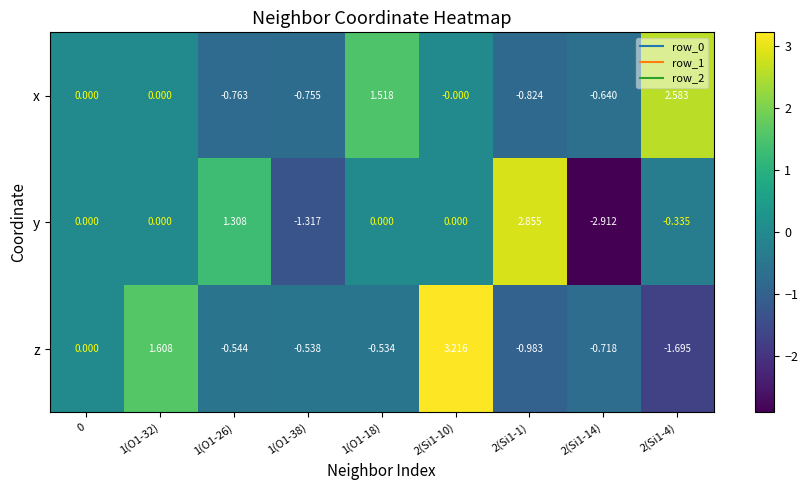

Rank the series by their maximum value, from highest to lowest.

z, y, x